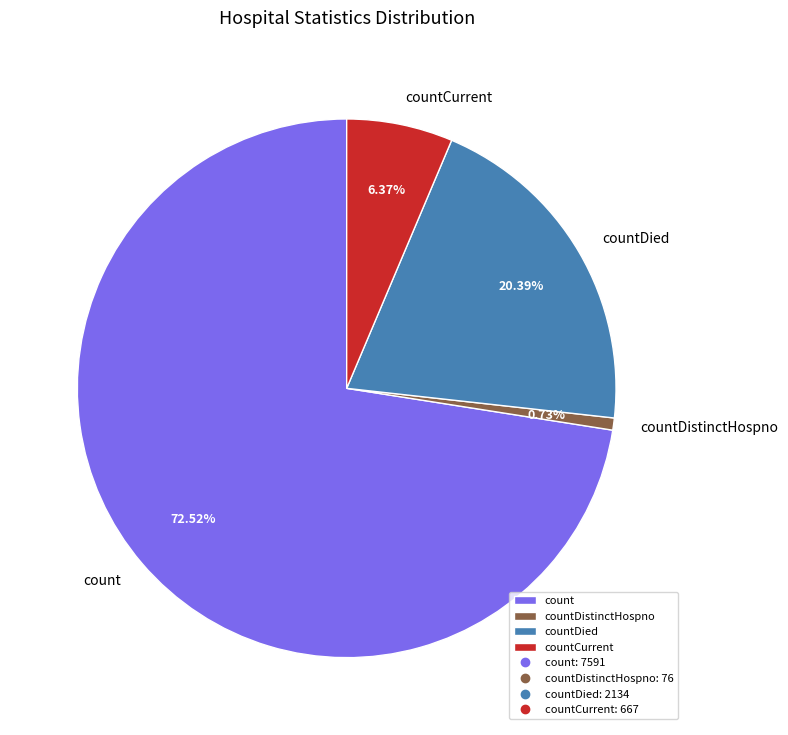

What percentage is the countDistinctHospno slice, to the nearest percent?

1%